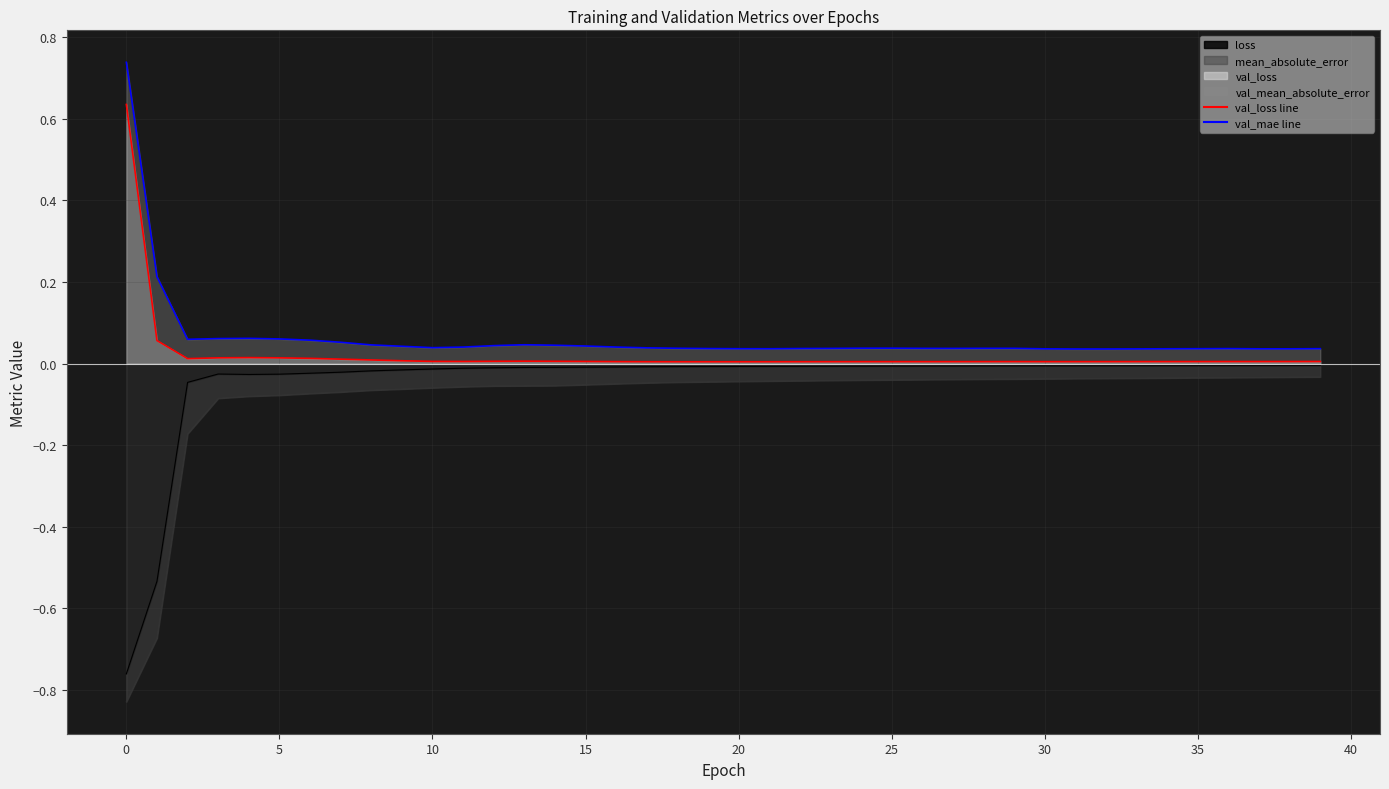

List the series in order of their overall mean, lowest first.

mean_absolute_error, loss, val_loss, val_mean_absolute_error